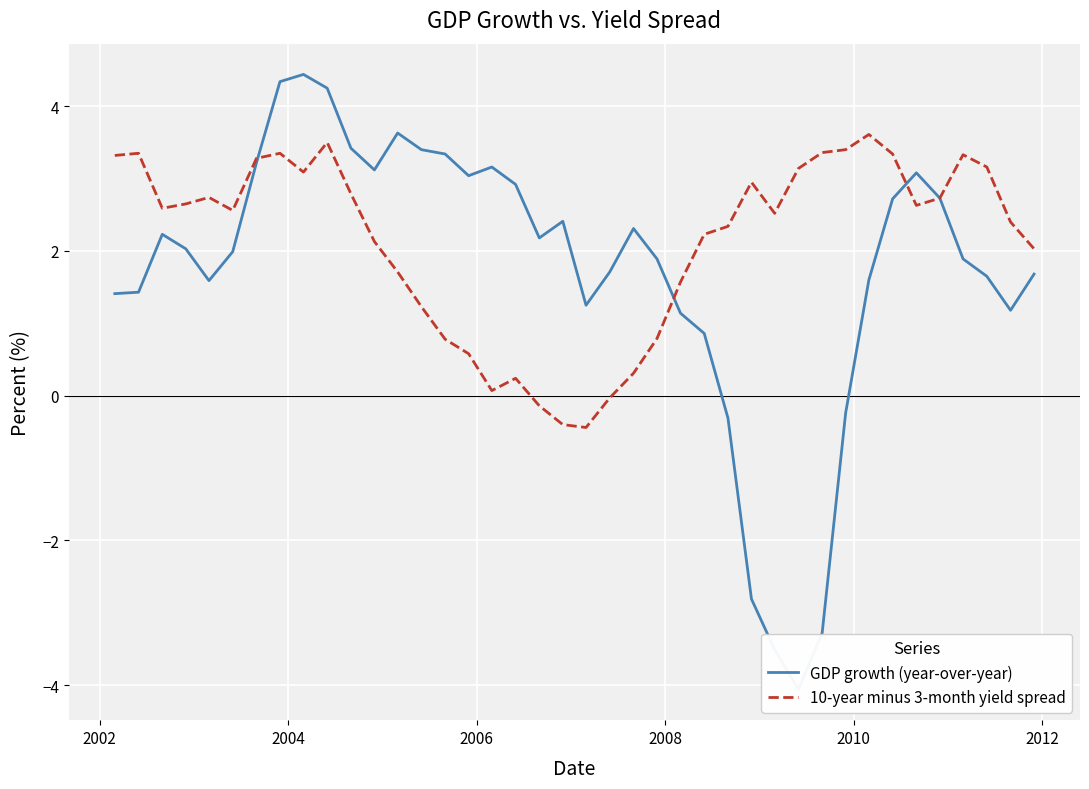

At how many categories does at least one series exceed 0?

40